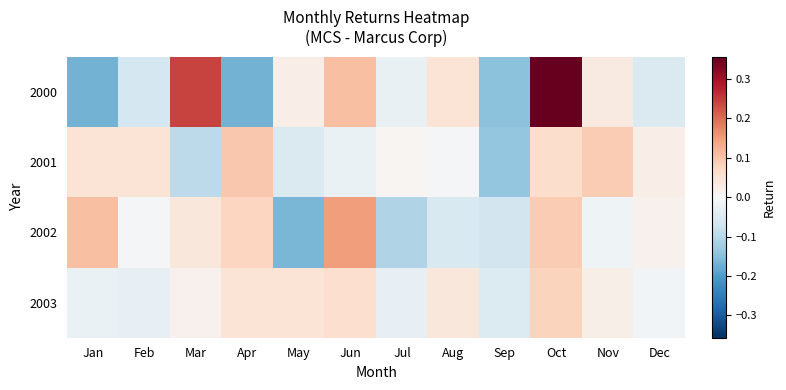

Rank the series by their maximum value, from highest to lowest.

2000, 2002, 2001, 2003